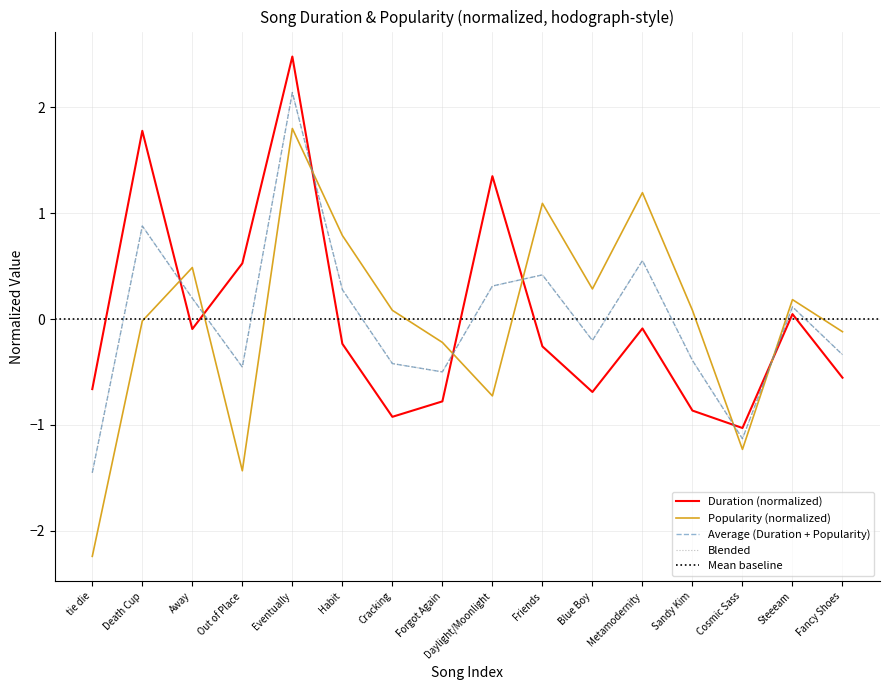

Which series changed the most between Death Cup and Sandy Kim?

Duration